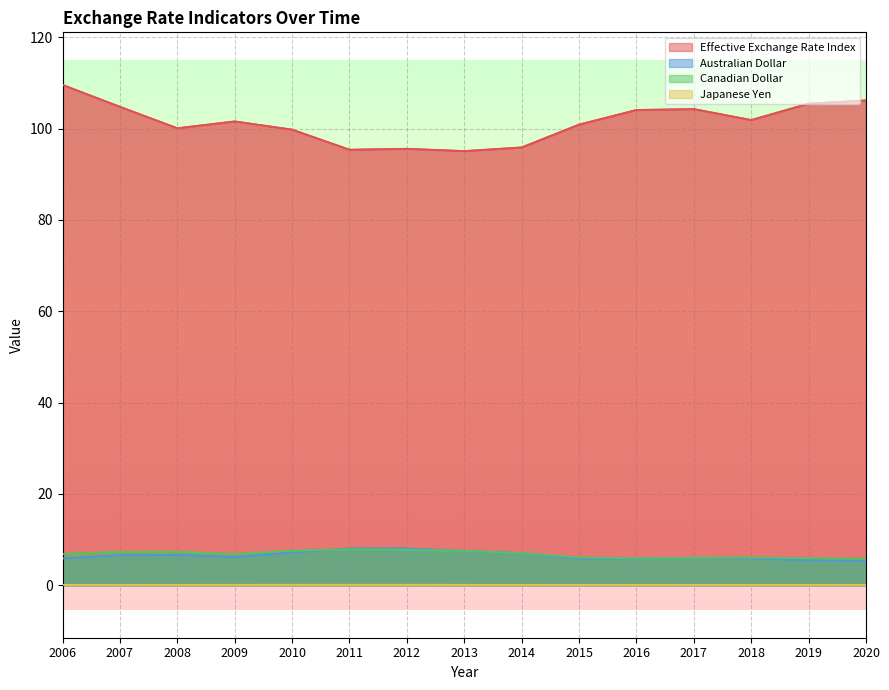

Reading left to right, extract all data points from this chart.

Effective Exchange Rate Index: 109.6	104.8	100.1	101.6	99.8	95.4	95.6	95.1	95.9	100.9	104.1	104.3	101.9	105.5	106.2
Australian Dollar: 5.8	6.5	6.6	6.2	7.2	8.0	8.0	7.5	7.0	5.8	5.8	6.0	5.9	5.4	5.4
Canadian Dollar: 6.8	7.3	7.3	6.8	7.5	7.9	7.8	7.5	7.0	6.1	5.9	6.0	6.0	5.9	5.8
Japanese Yen: 0.1	0.1	0.1	0.1	0.1	0.1	0.1	0.1	0.1	0.1	0.1	0.1	0.1	0.1	0.1